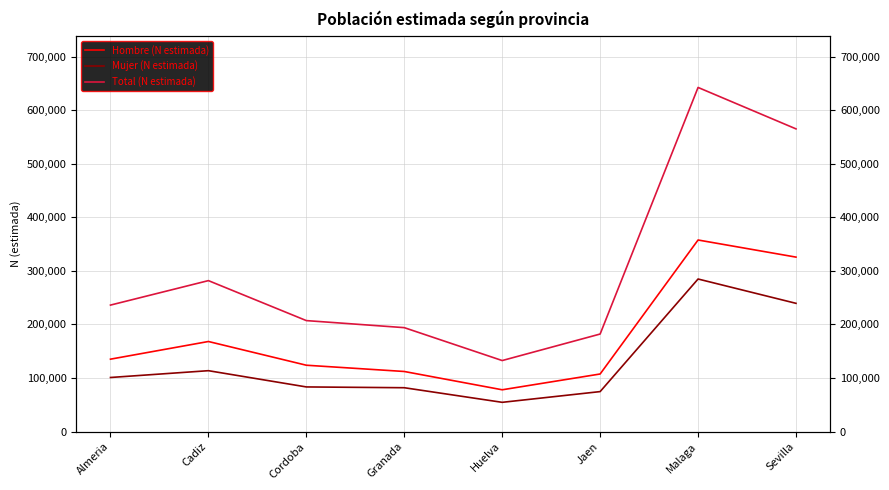

How many lines are shown in the chart?

3